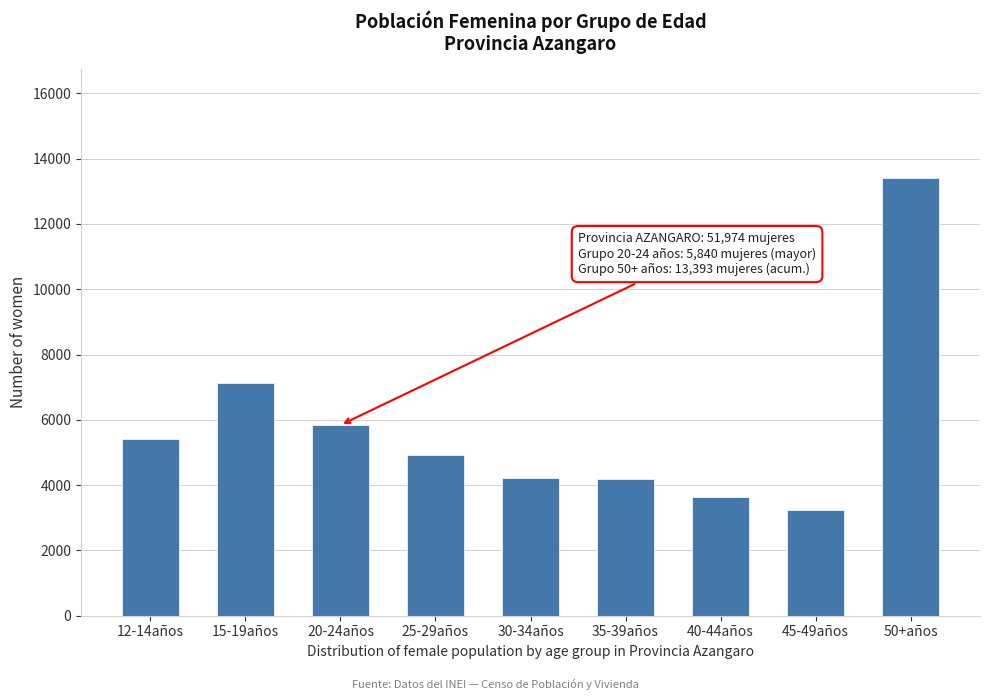

What value does the data have at 30-34años?

4231